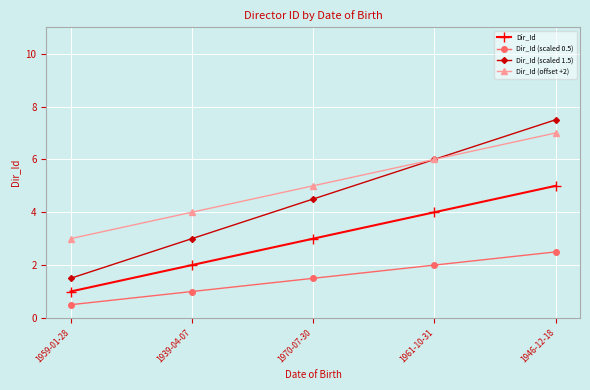

Rank the categories by Dir_Id (scaled 0.5) value from lowest to highest.

1959-01-28, 1939-04-07, 1970-07-30, 1961-10-31, 1946-12-18